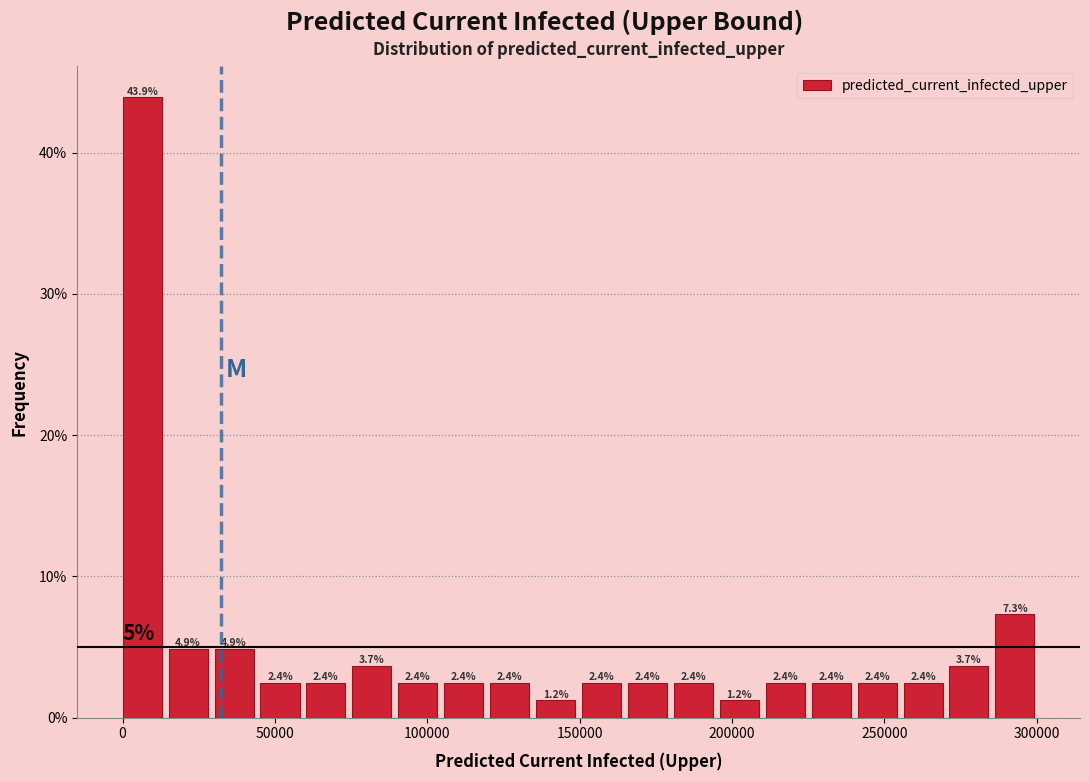

Read against the x-axis, roughly where is the centre of the tallest bar?

5000